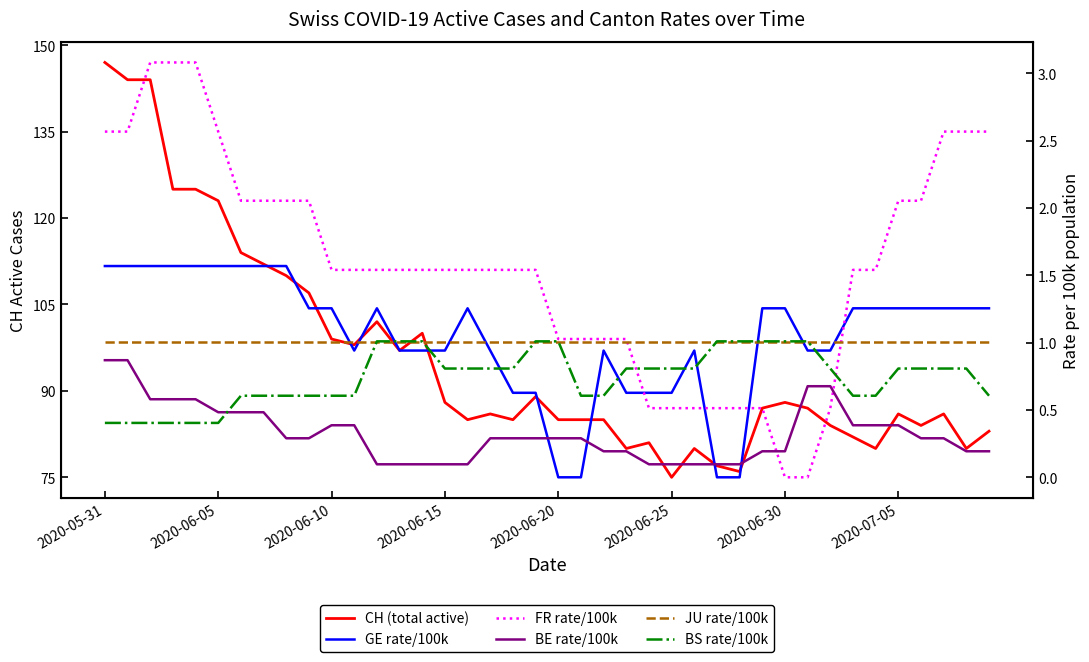

What position from the right is 12?

28